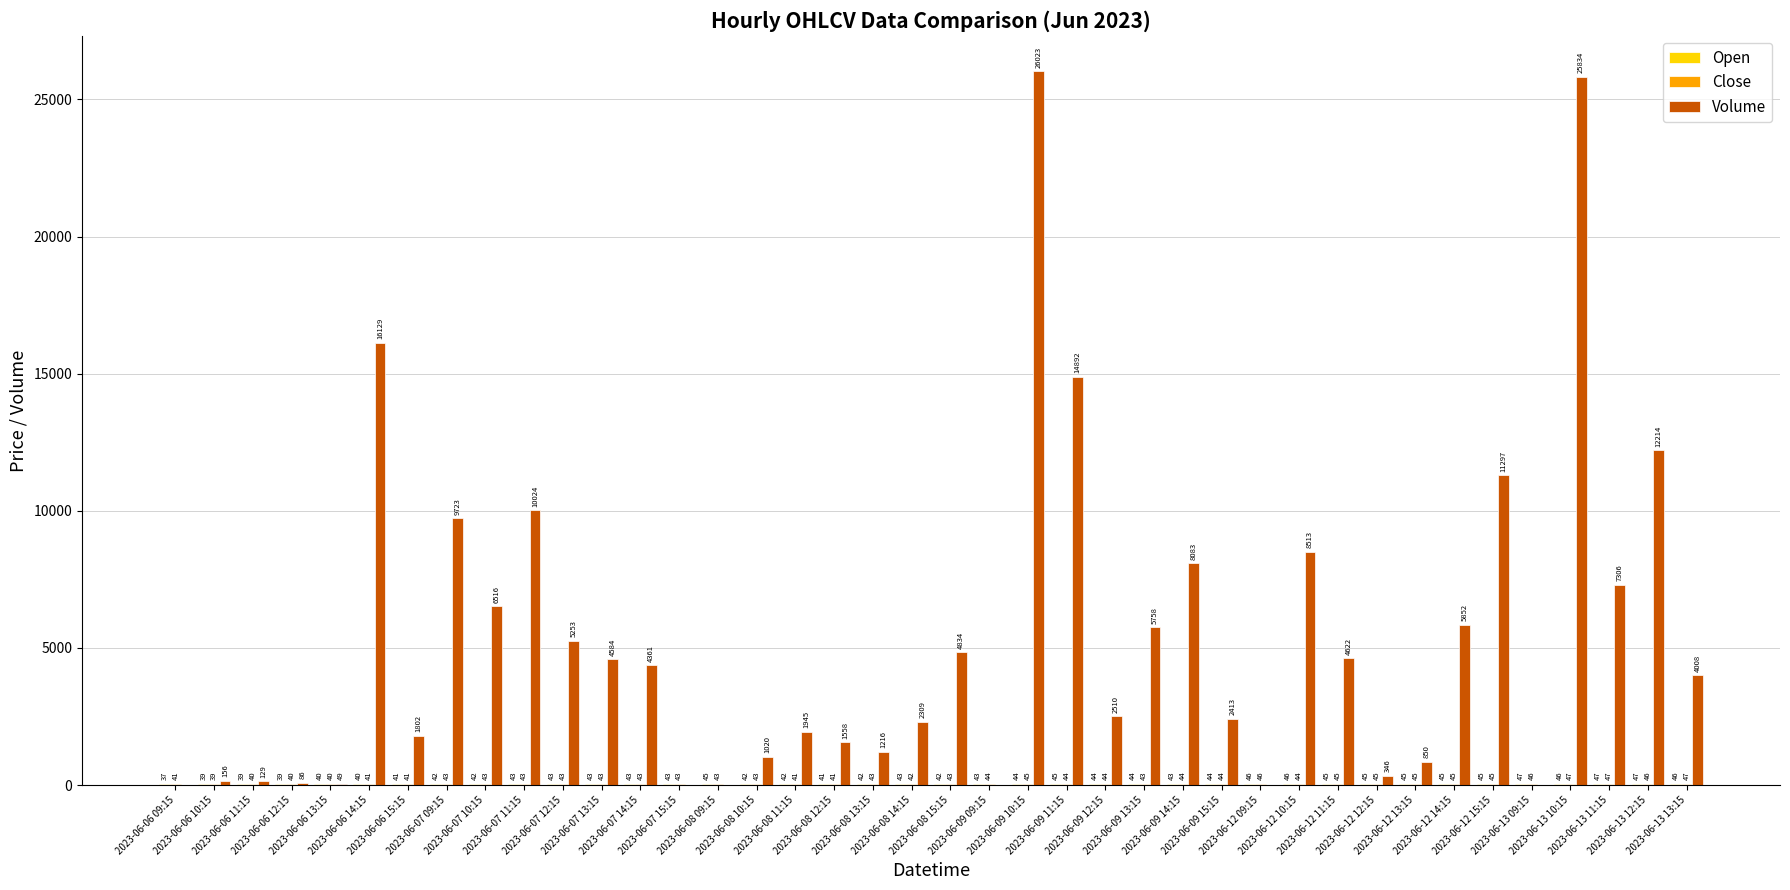

How many groups of bars are there?

40